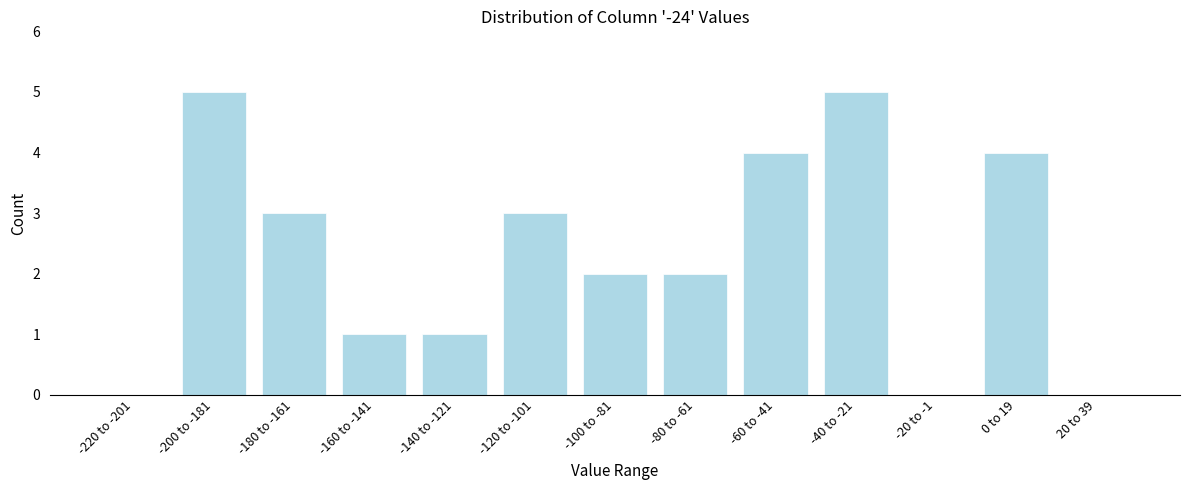

Reading left to right, what are all the values shown in this chart?

-220 to -201=0	-200 to -181=5	-180 to -161=3	-160 to -141=1	-140 to -121=1	-120 to -101=3	-100 to -81=2	-80 to -61=2	-60 to -41=4	-40 to -21=5	-20 to -1=0	0 to 19=4	20 to 39=0